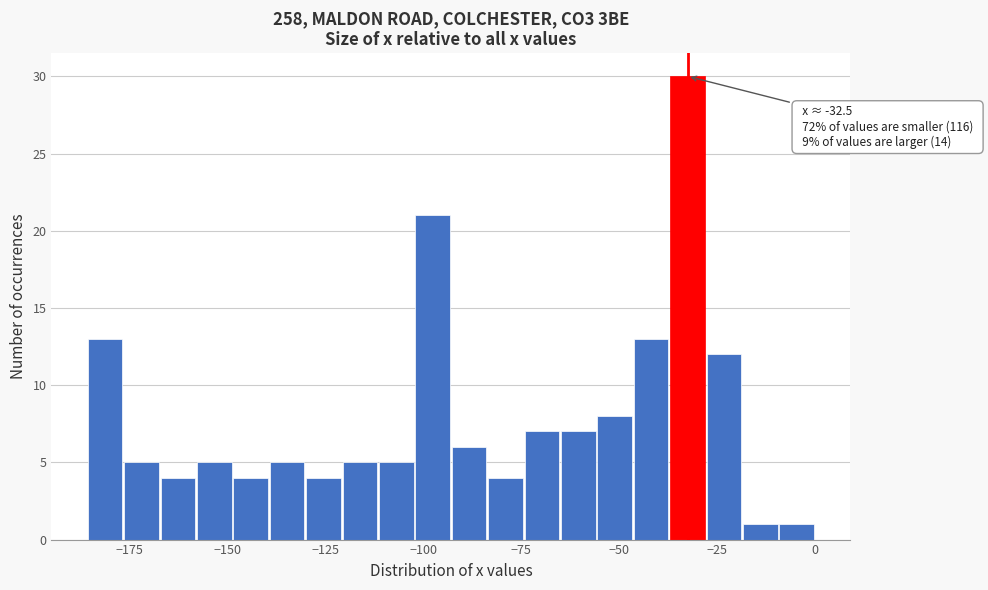

Read against the x-axis, roughly where is the centre of the tallest bar?

-35